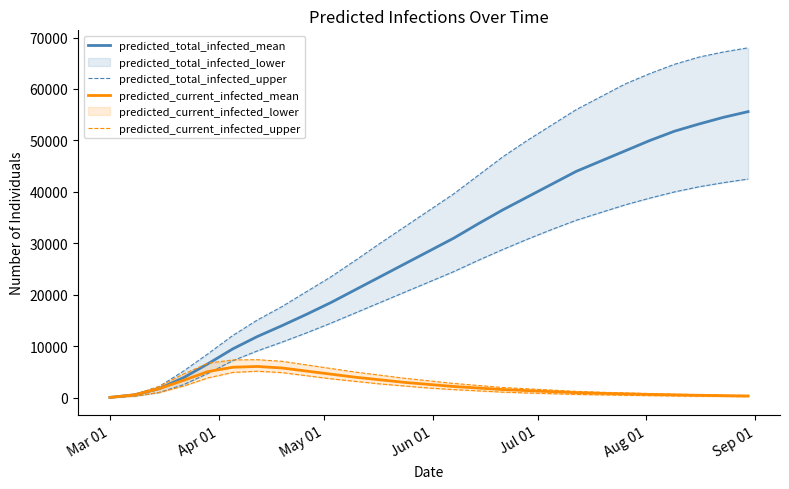

Which series has the largest range (max minus min)?

predicted_total_infected_mean